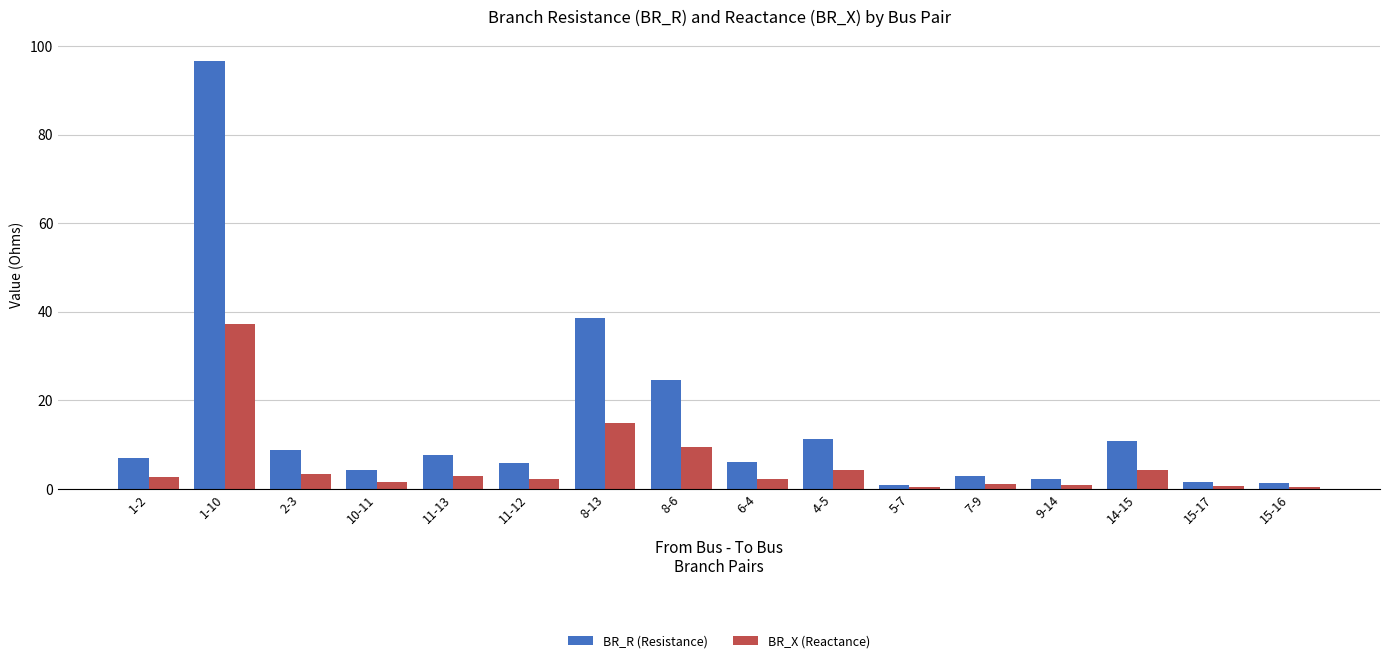

What is the approximate value of BR_R (Resistance) at 9-14?

2.2